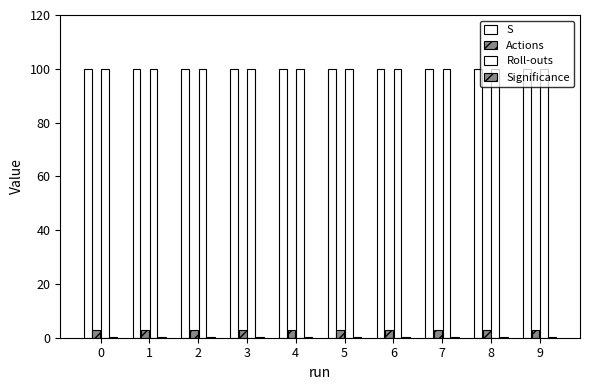

List the labels in order of Roll-outs value, smallest first.

0, 1, 2, 3, 4, 5, 6, 7, 8, 9